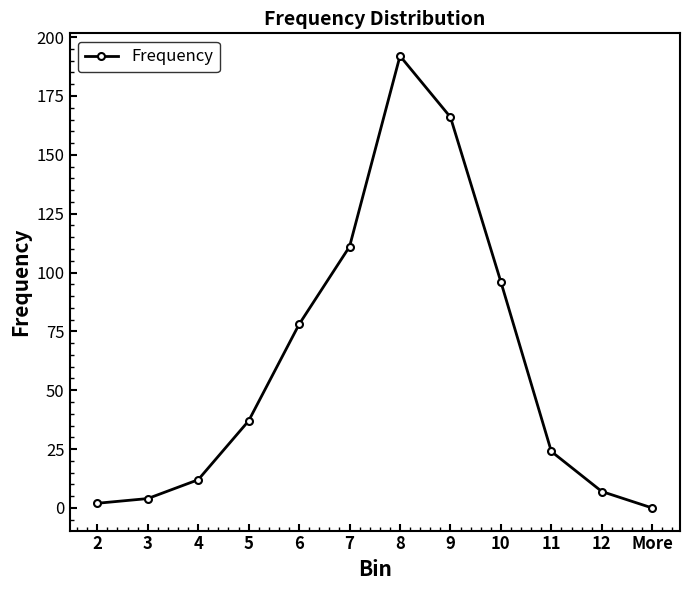

Where is the data nearest to the value 96?

10